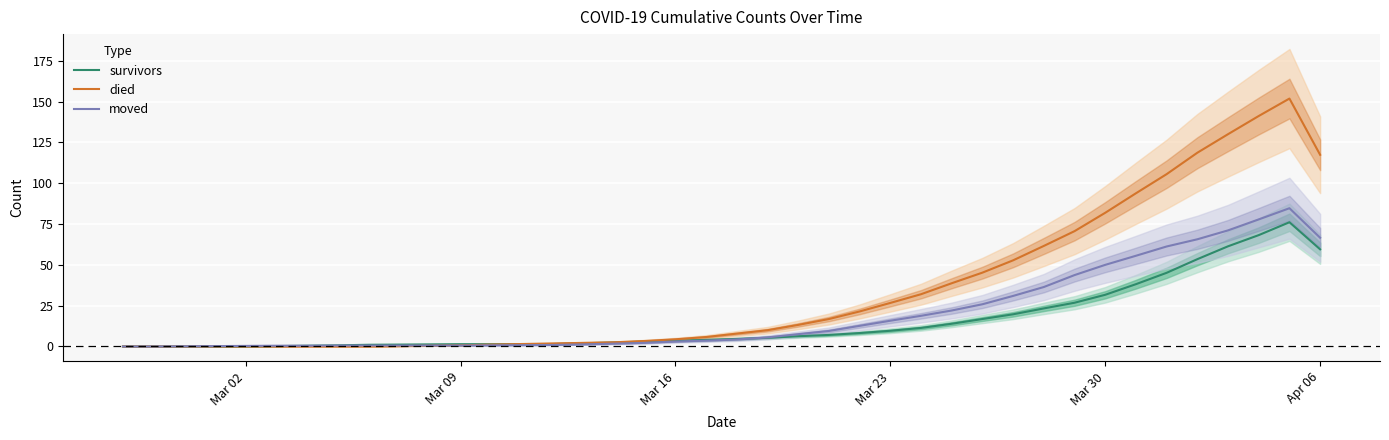

What is the sum of all died values?

1362.3